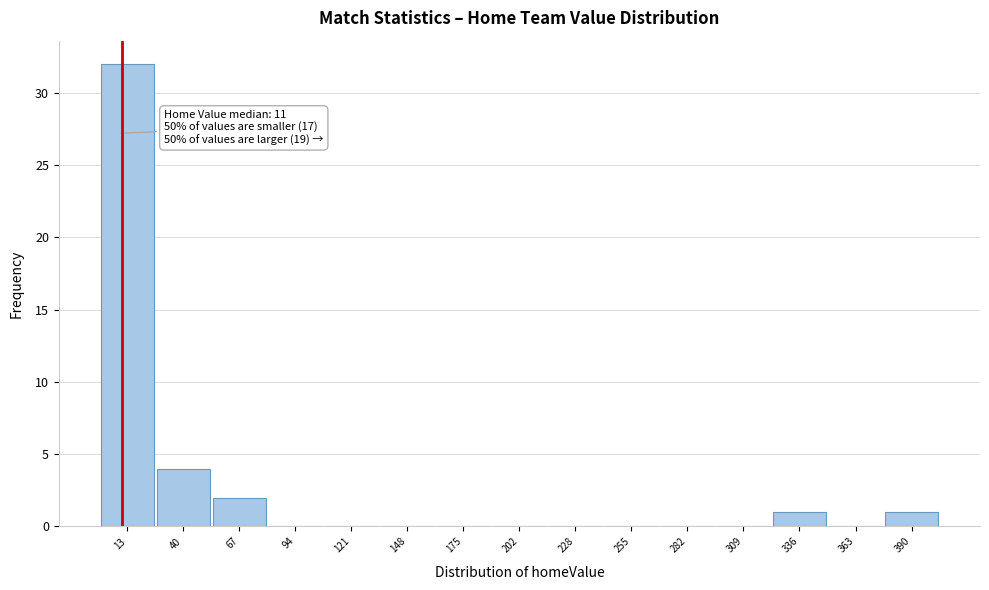

Over which range of the x-axis is the bar tallest?

0 to 25